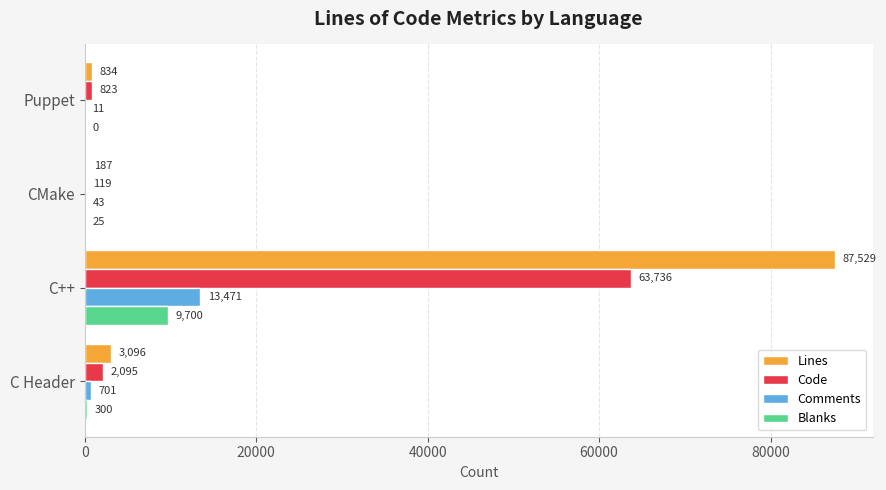

What is the approximate value of Code at Puppet, to the nearest 10?

820